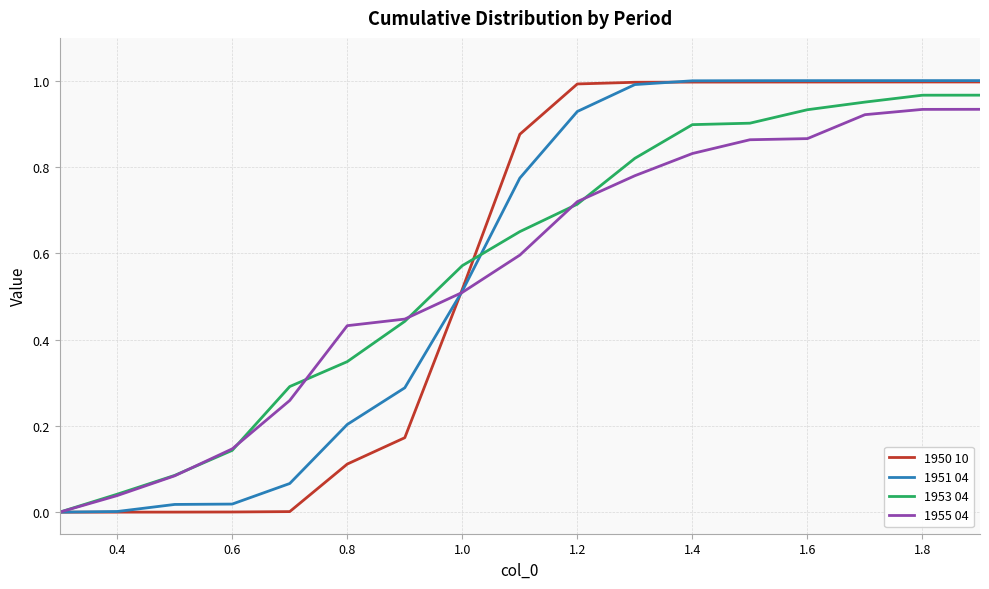

What is the difference between the maximum and minimum values in the 1955 04 series?

0.9